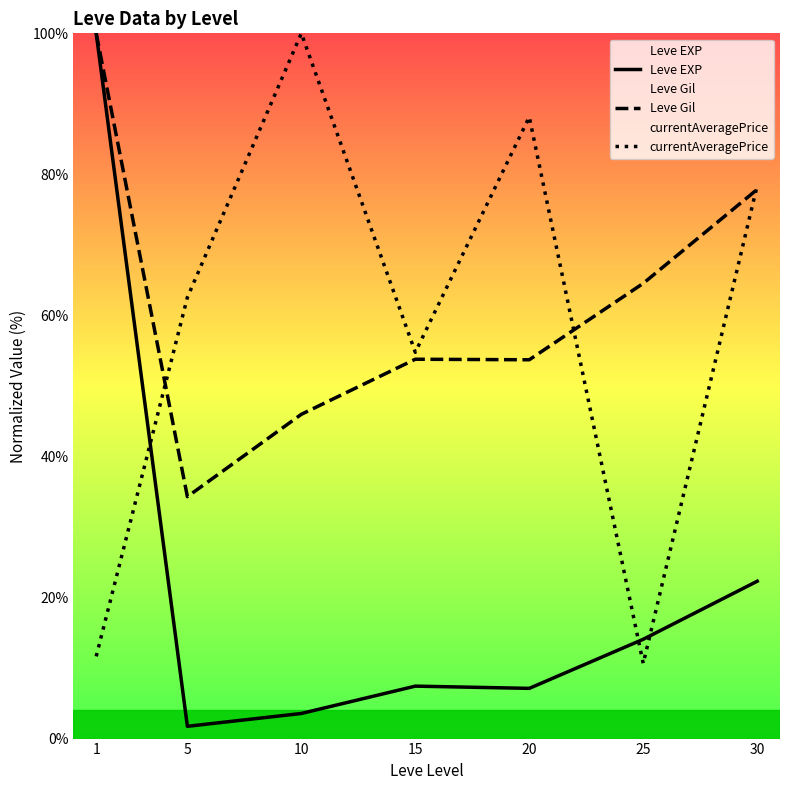

How many categories are shown in the chart?

7